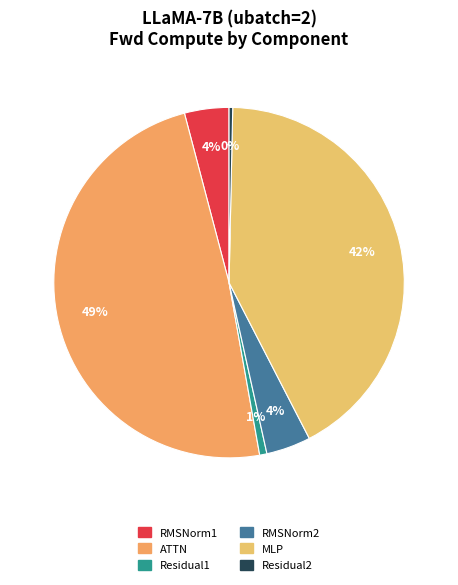

To the nearest percent, what is the average slice percentage?

17%